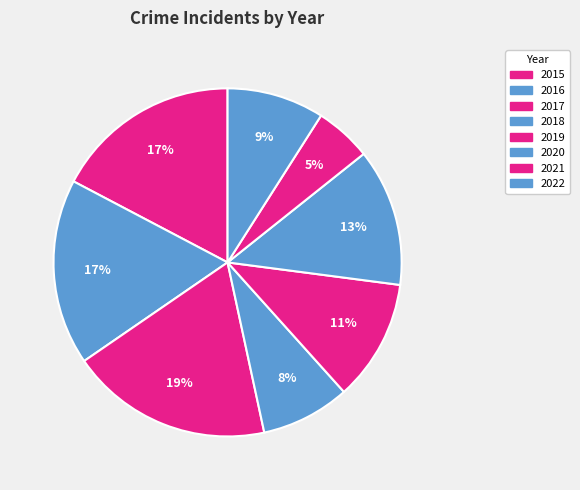

Does 2017 represent more than half of the total?

No